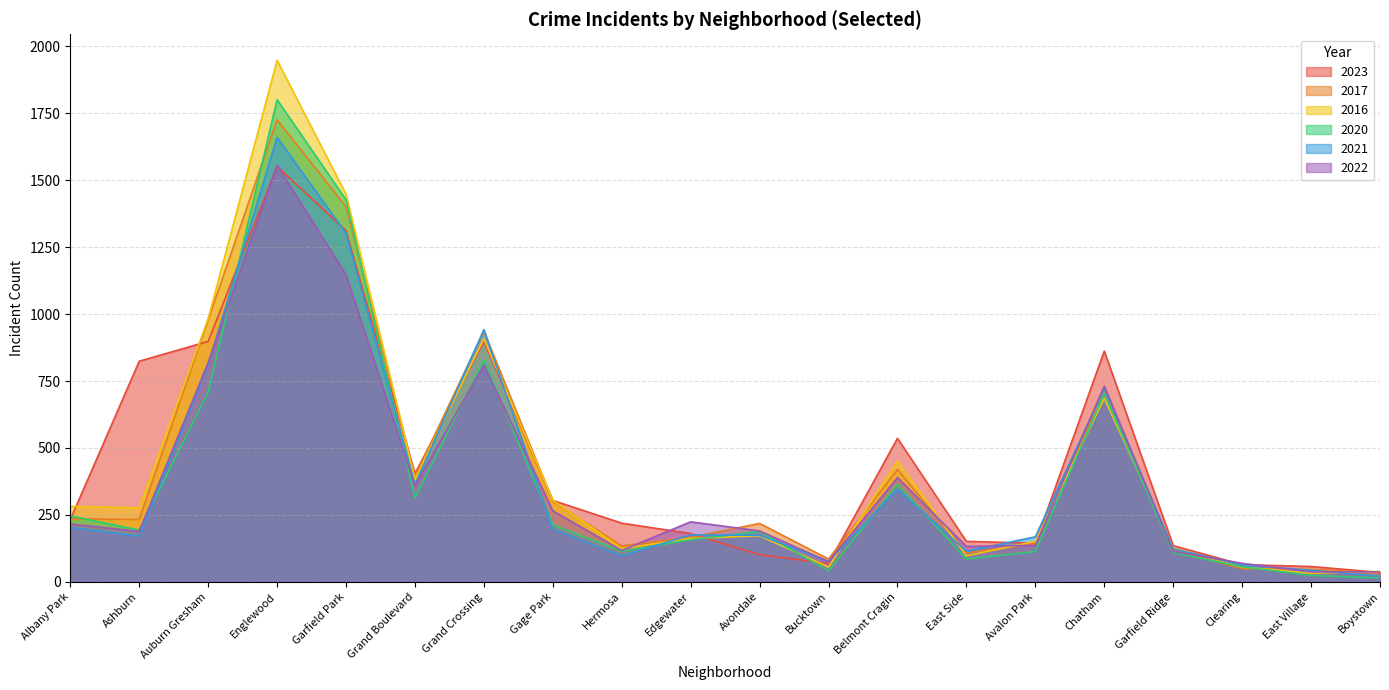

True or false: 2017 has a value of 76 at East Village.

False